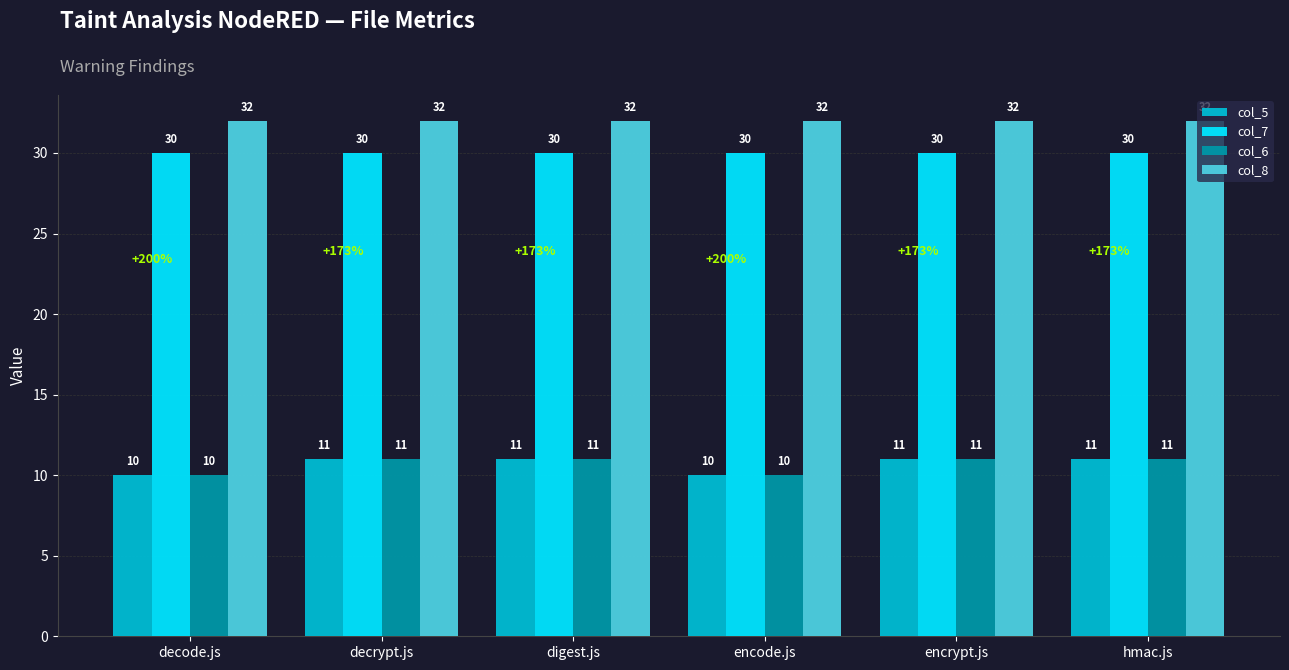

What is the total value across all series at hmac.js?

84